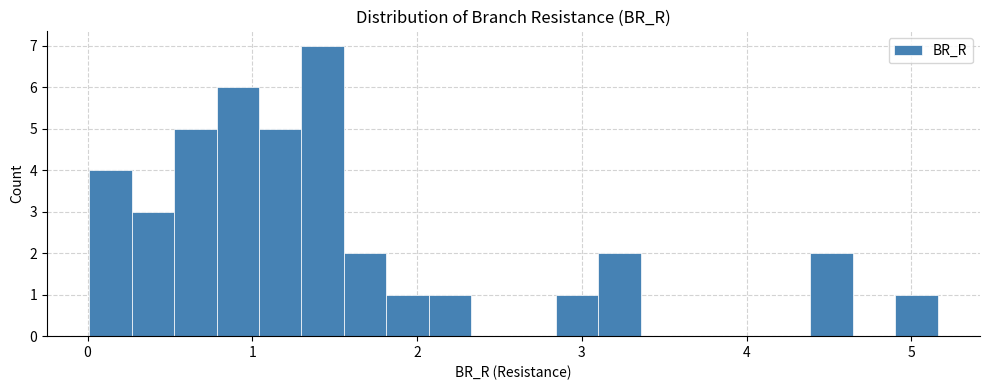

Read against the x-axis, roughly where is the centre of the tallest bar?

1.4